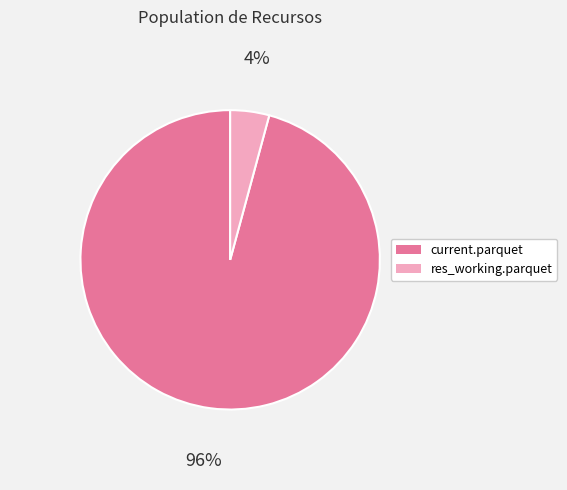

Is it true that current.parquet is 91% of the pie?

False